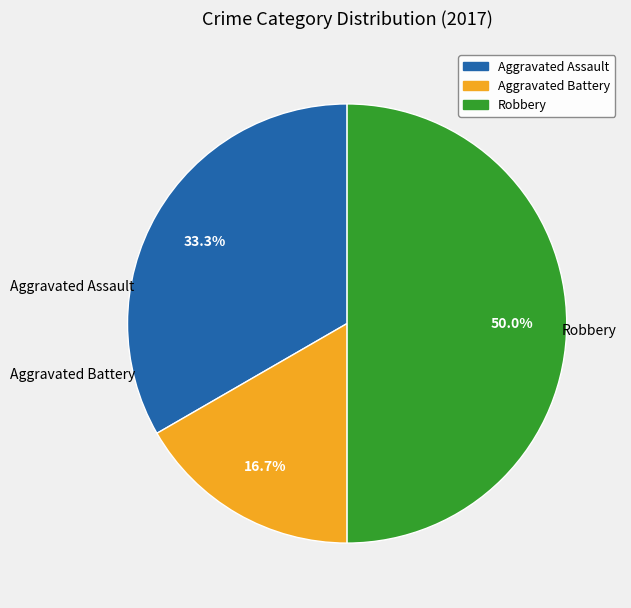

To the nearest percent, what is the average slice percentage?

33%